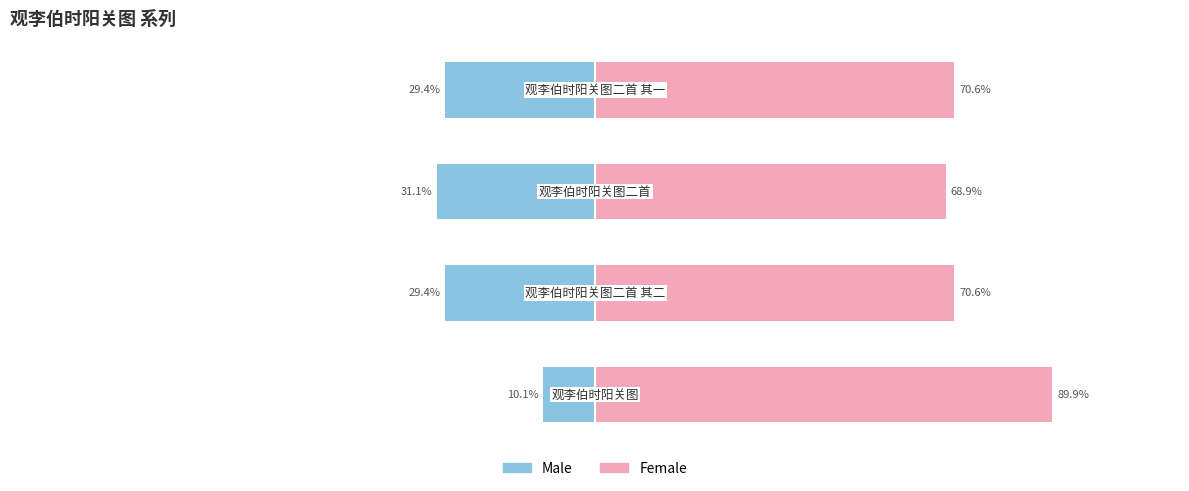

How many bars are there in each group?

2